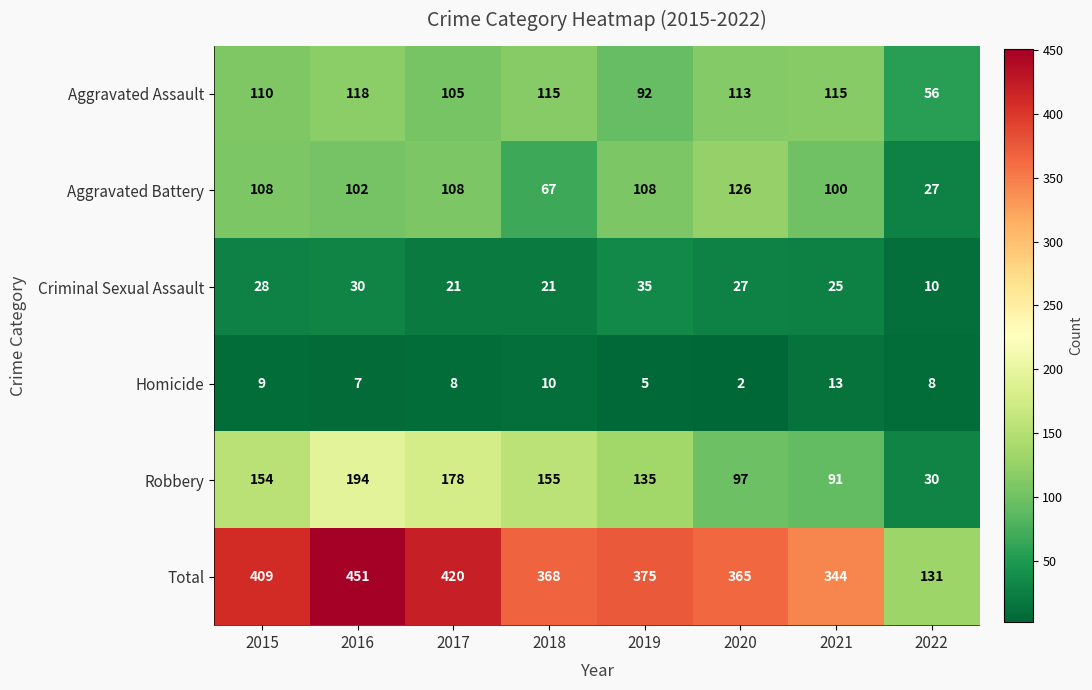

Between 2017 and 2022, which series saw the biggest shift?

Total